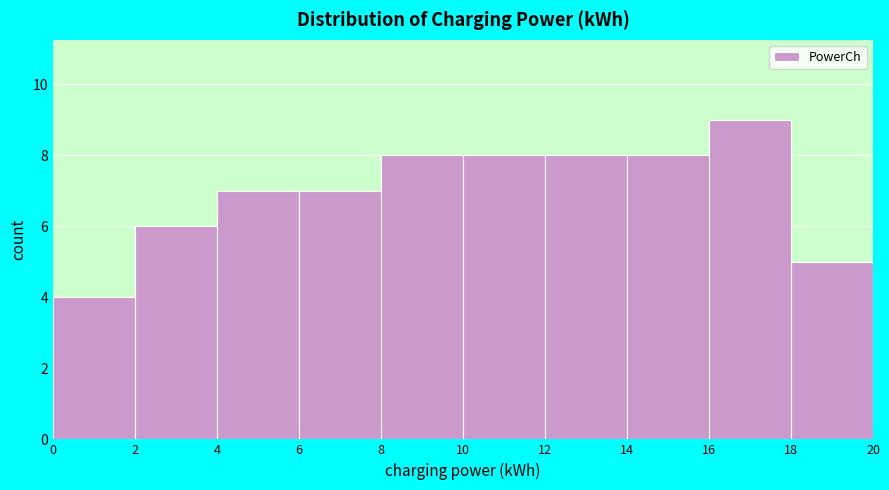

Which range on the x-axis has the tallest bar?

16 to 18